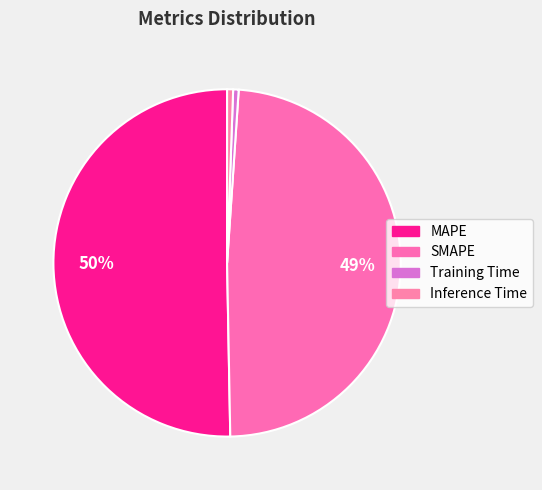

What is the majority slice?

MAPE